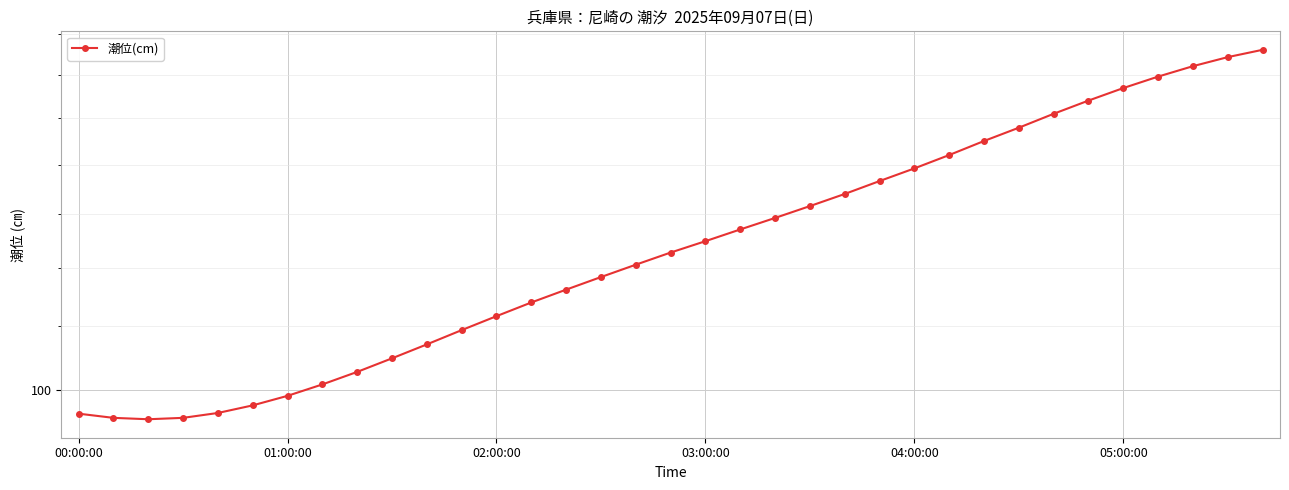

Reading left to right, transcribe all the data shown in this chart.

96.6	96.0	95.8	96.0	96.7	97.8	99.2	100.9	102.8	104.9	107.1	109.4	111.7	114.0	116.2	118.4	120.6	122.8	124.9	127.1	129.3	131.6	134.0	136.6	139.2	142.0	145.0	147.9	151.0	154.0	156.9	159.6	162.1	164.3	166.1